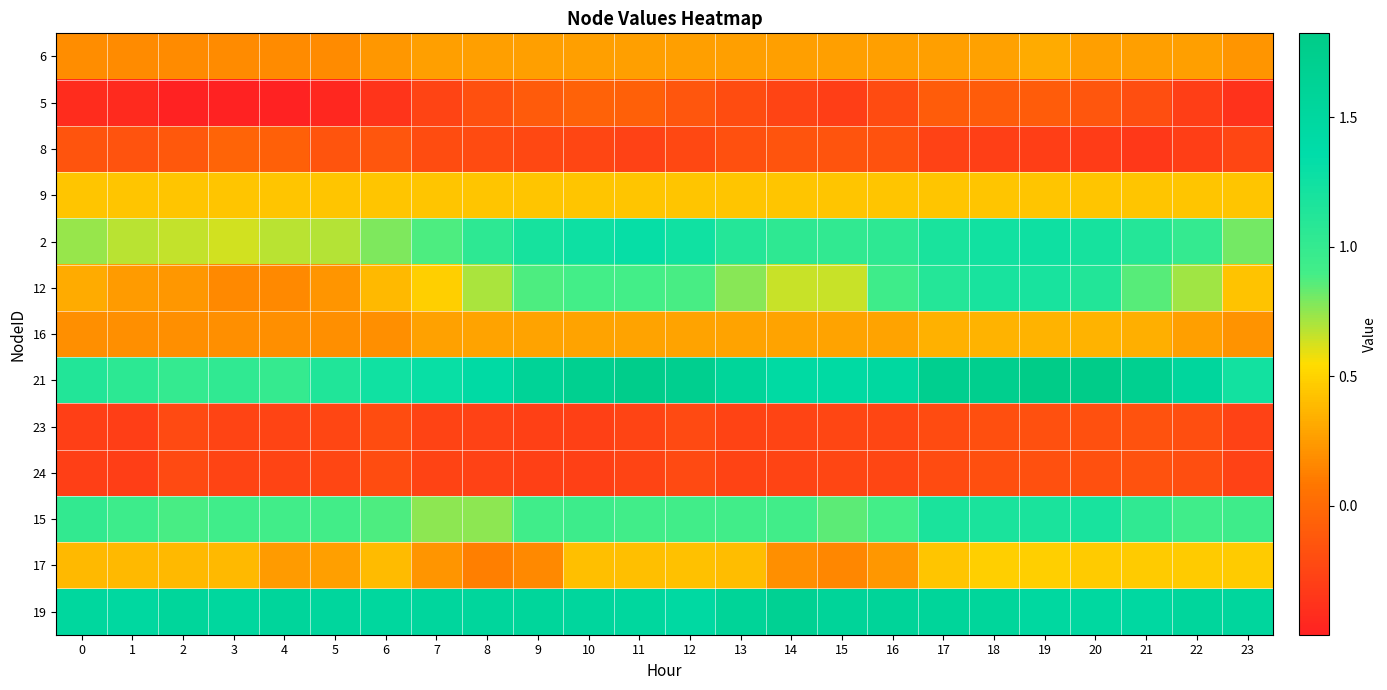

Count the number of categories in the chart.

24